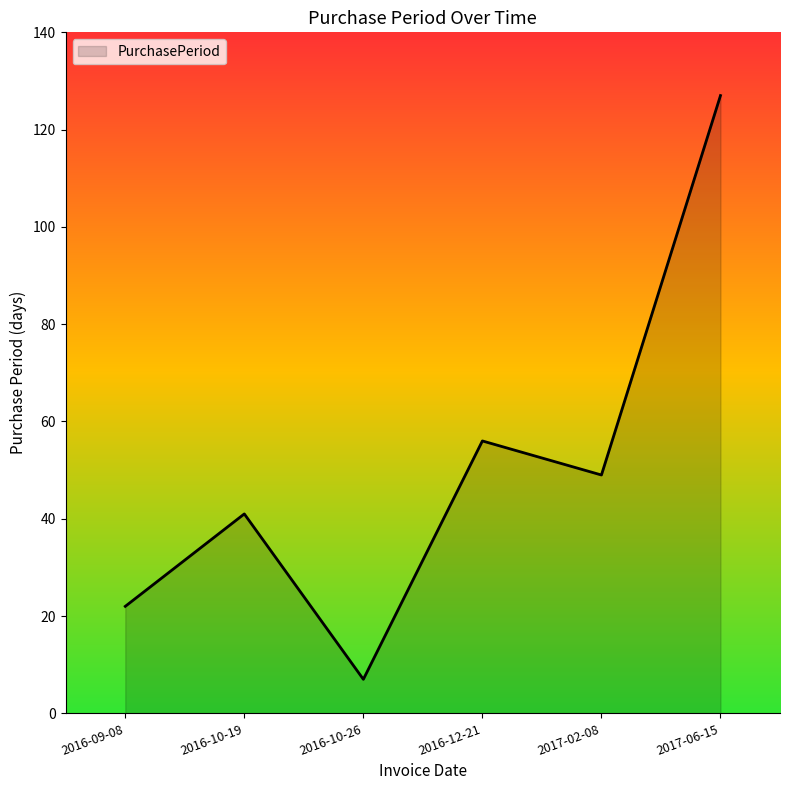

Which has a higher value, 2016-10-26 or 2017-06-15?

2017-06-15